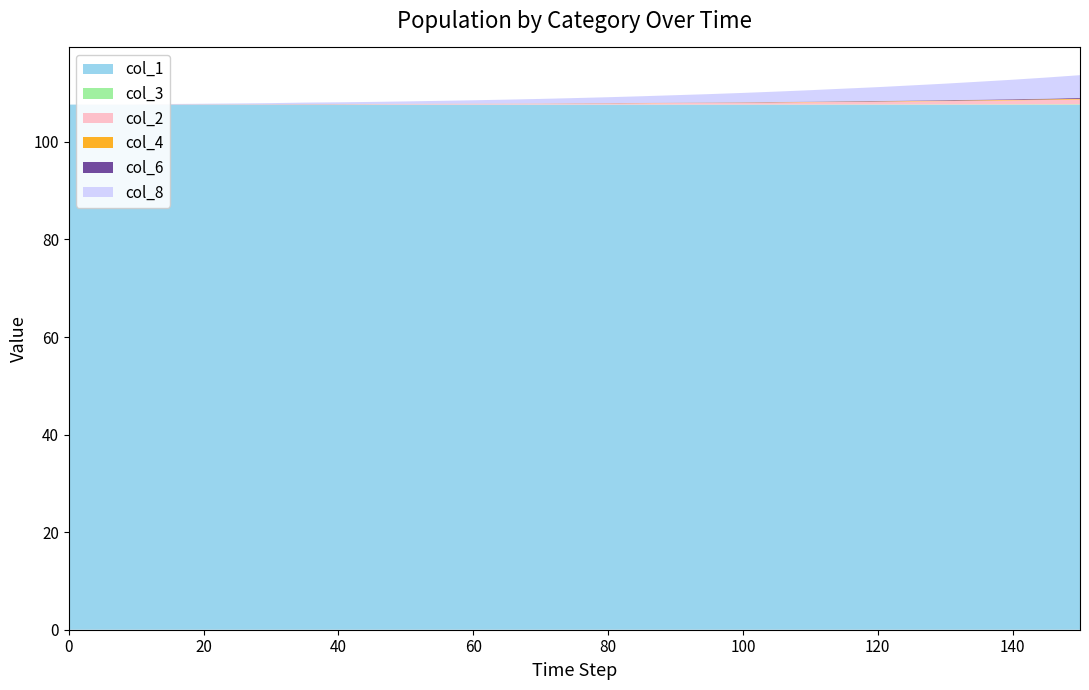

What is the highest value of the col_1 series?

107.7